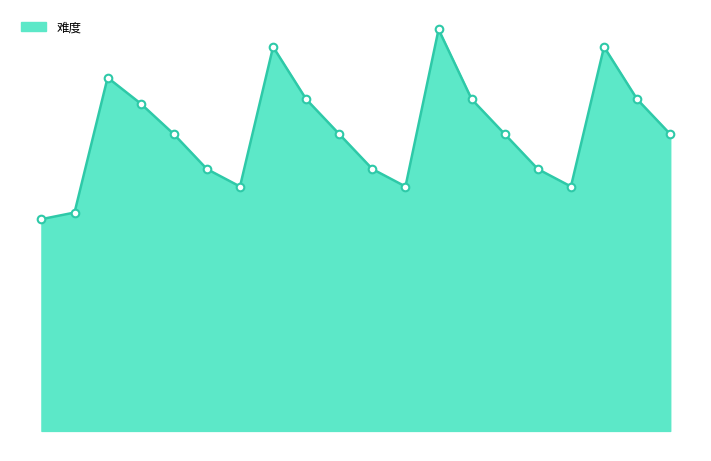

Is this an area chart (filled region under the line)?

Yes